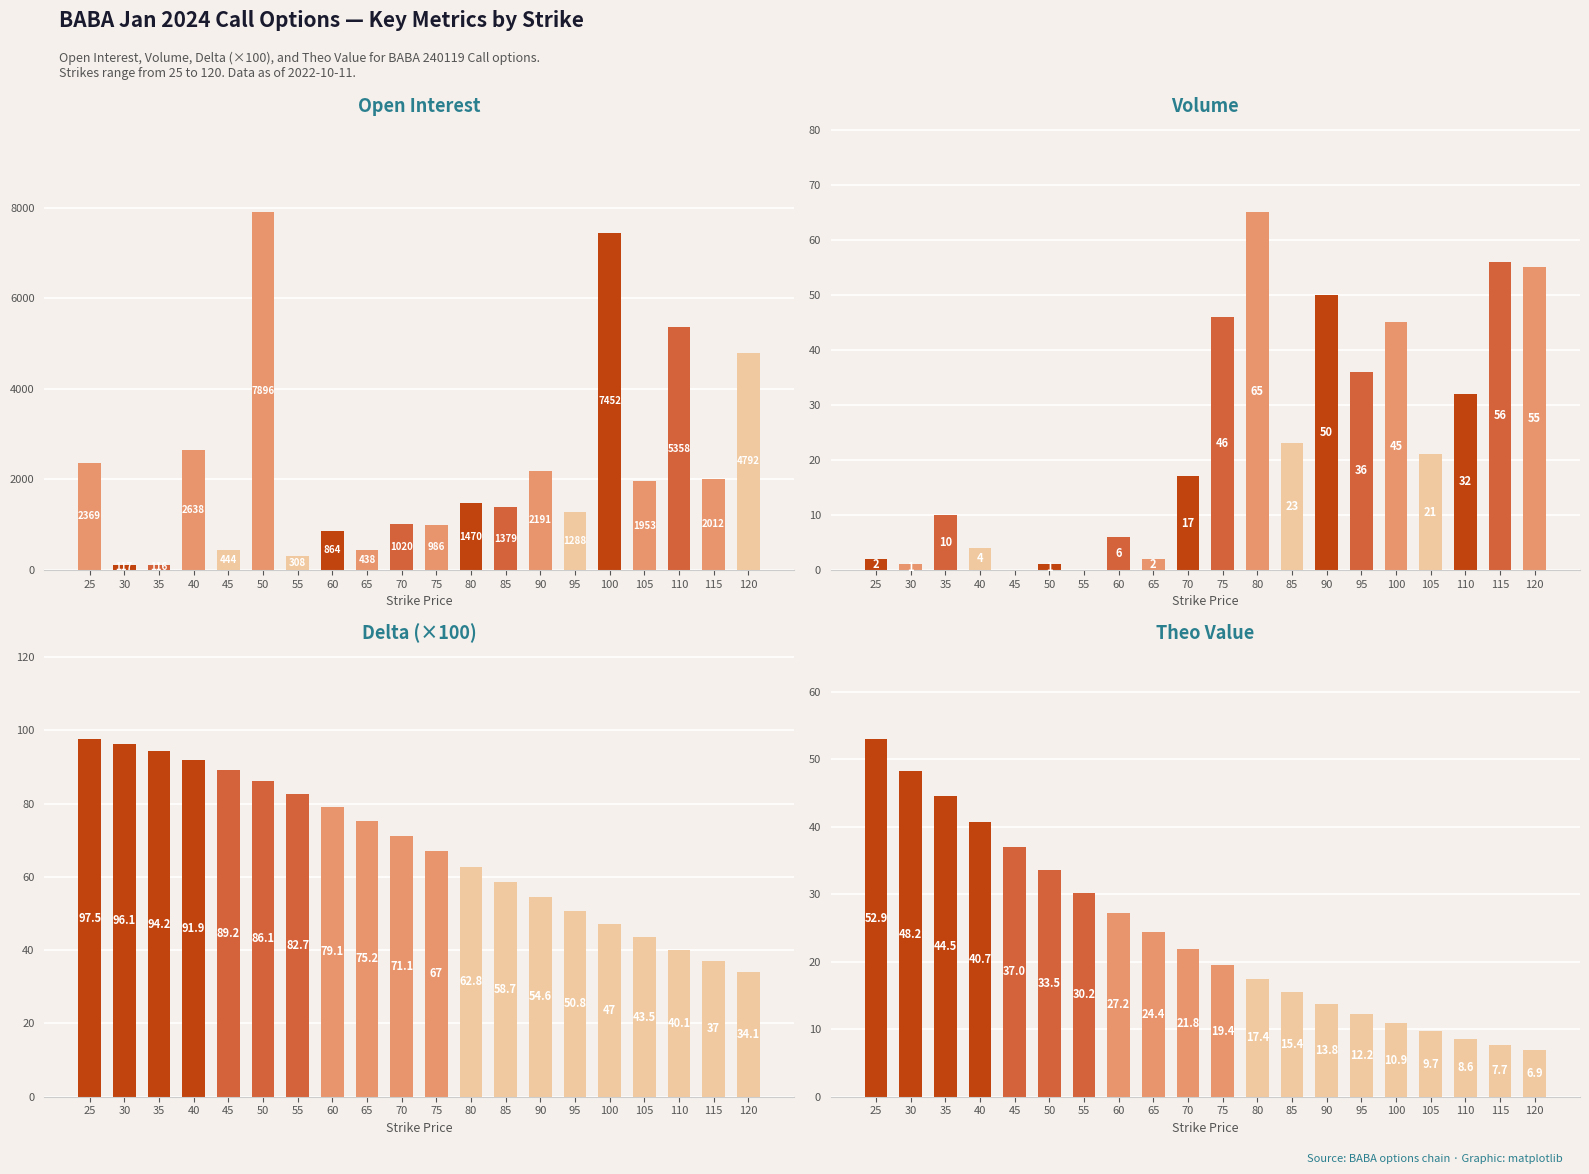

What is the greatest value displayed?

7896.0